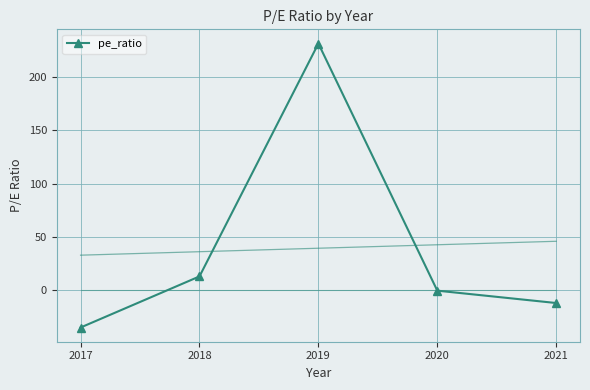

Rank the categories by value from lowest to highest.

2017, 2021, 2020, 2018, 2019